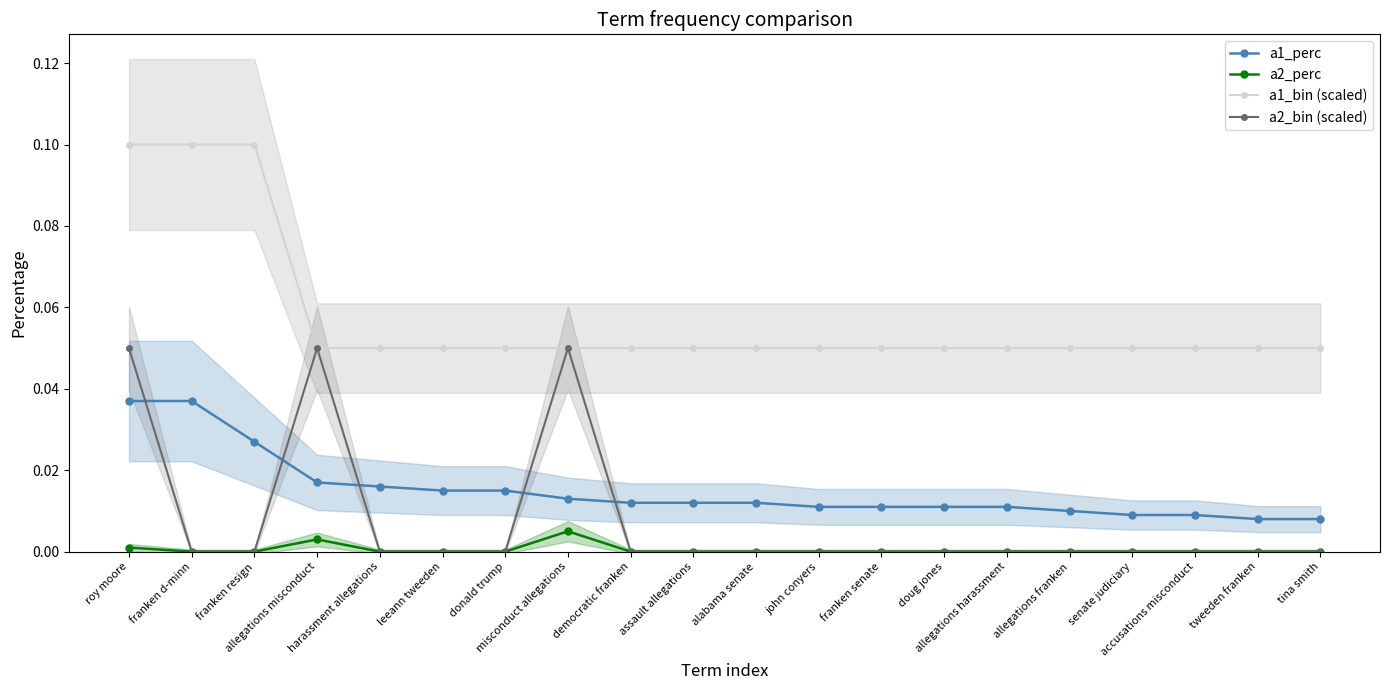

Is it true that a2_bin (scaled) equals 0.0 at leeann tweeden?

True